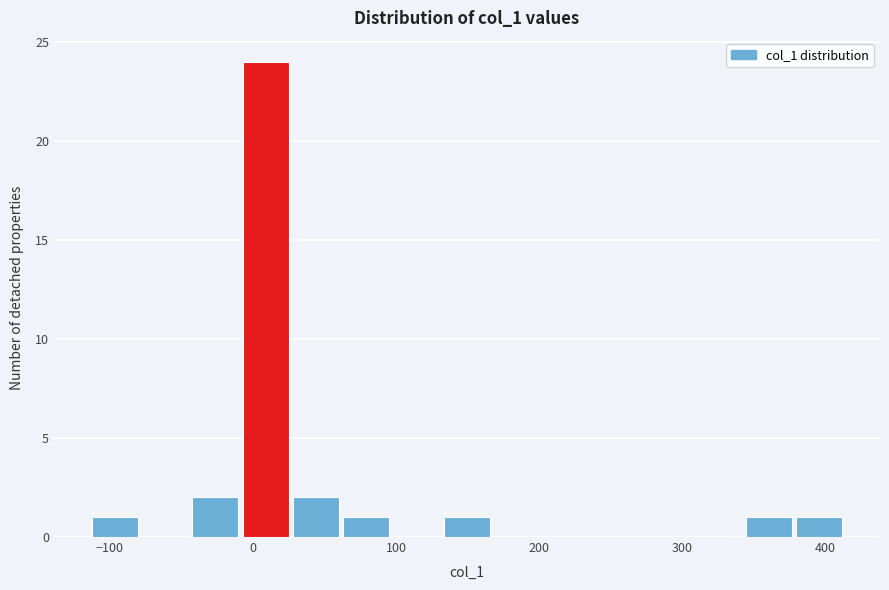

Around what value on the x-axis is the tallest bar? Give the approximate position of its centre, as read against the axis.

10